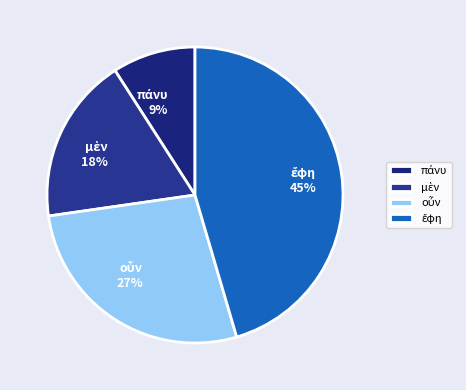

Is there any slice that represents more than half of the pie?

No